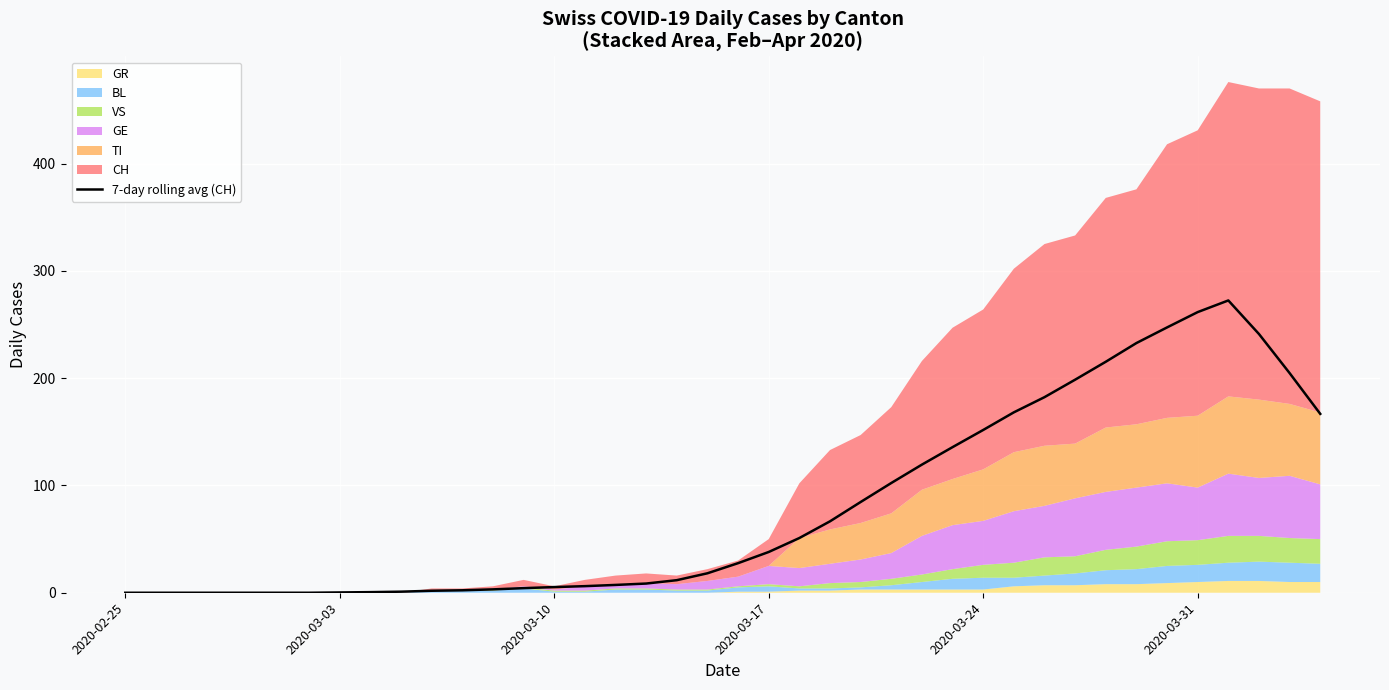

Reading left to right, extract all data points from this chart.

0.0	0.0	0.0	0.0	0.0	0.0	0.0	0.3	0.6	1.0	1.9	2.3	3.1	4.3	5.3	6.1	7.3	8.6	11.7	18.1	27.6	38.0	51.0	66.6	84.6	102.3	119.4	135.7	151.7	168.1	182.3	198.6	215.3	232.7	247.3	261.6	272.4	241.1	204.7	166.7